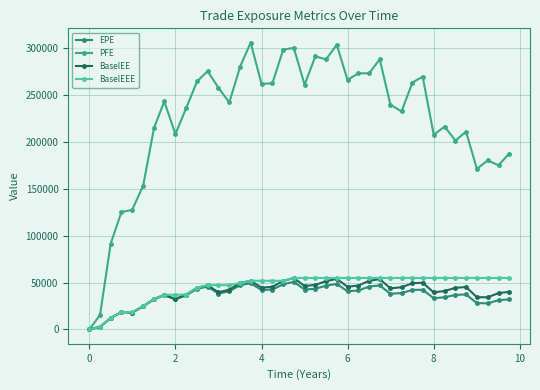

Which series has the largest range (max minus min)?

PFE